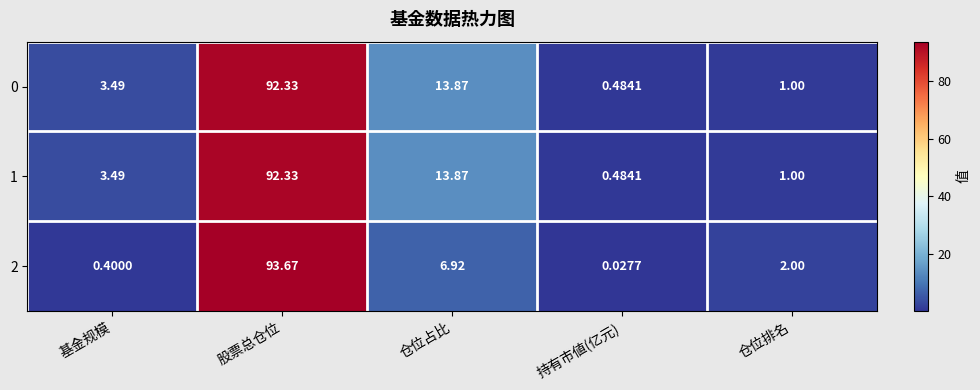

Where is 0 nearest to the value 46?

仓位占比